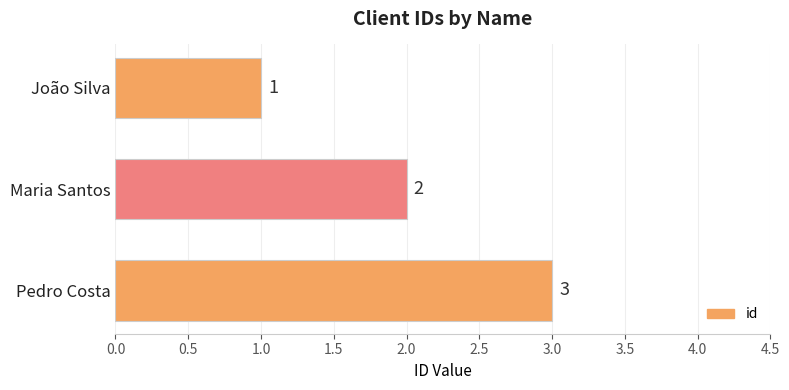

What is the difference between the maximum and second lowest values?

1